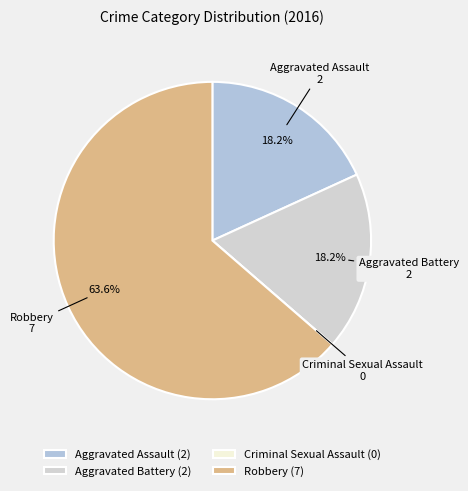

Does any single category account for the majority?

Yes